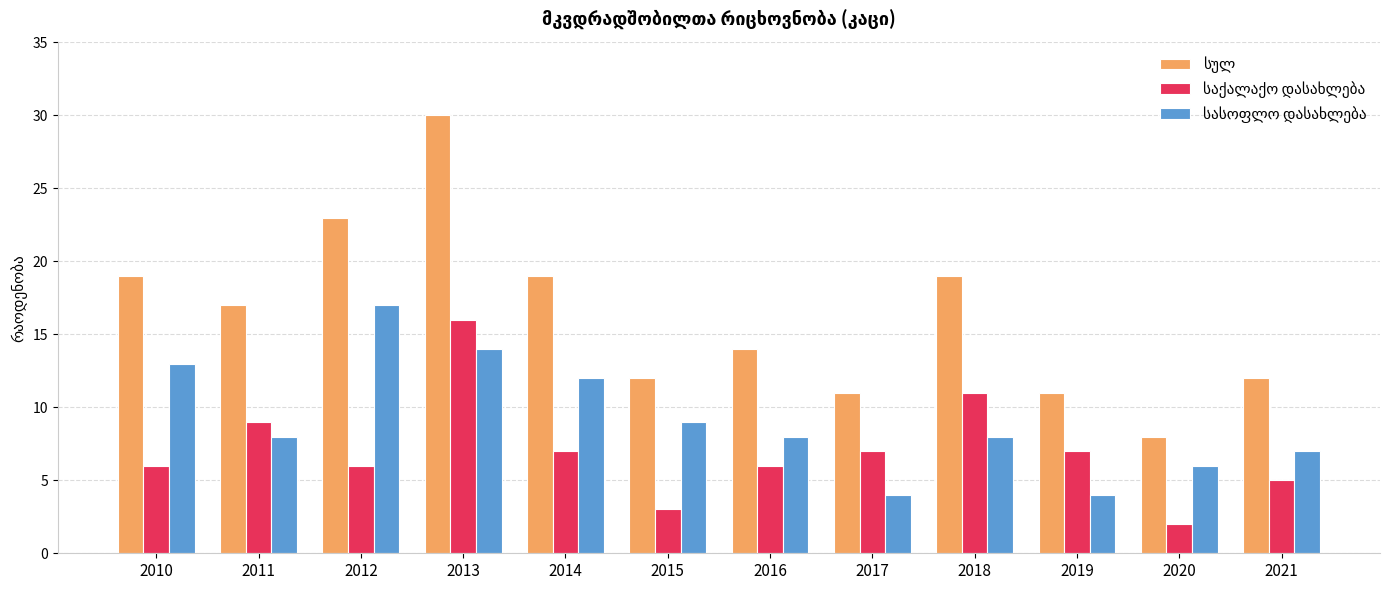

What is the maximum value shown in the chart?

30